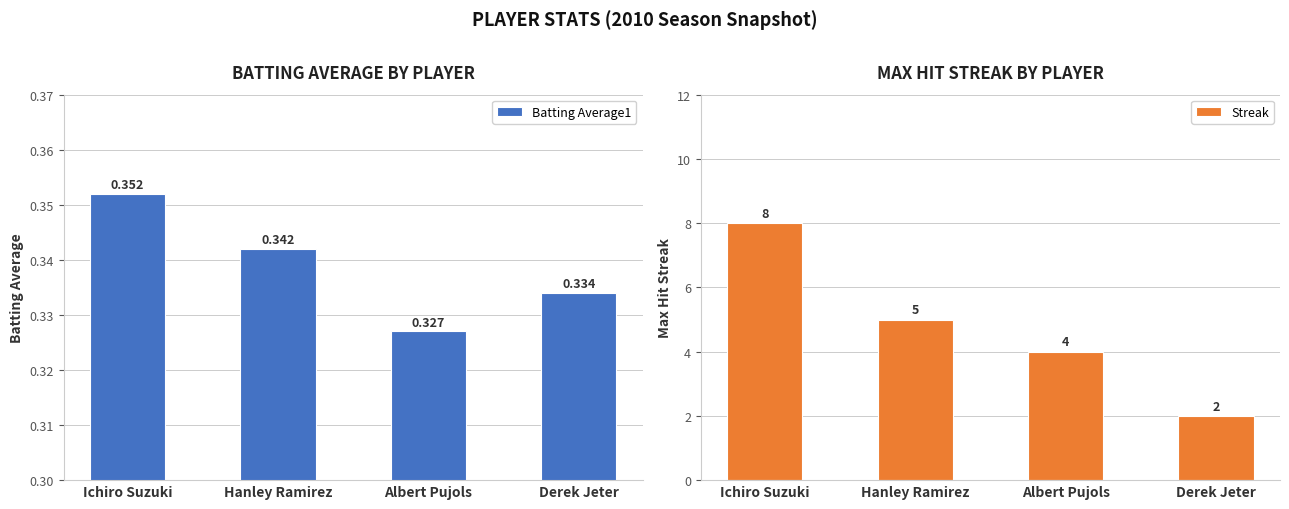

Count the Streak values in the range 4 to 8.

3